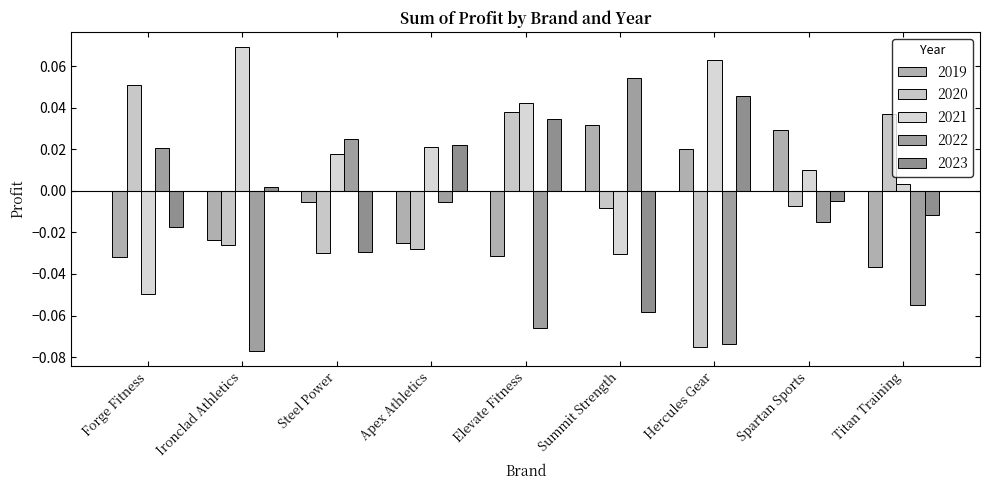

Reading right to left, transcribe all the data shown in this chart.

2019: -0.0	0.0	0.0	0.0	-0.0	-0.0	-0.0	-0.0	-0.0
2020: 0.0	-0.0	-0.1	-0.0	0.0	-0.0	-0.0	-0.0	0.1
2021: 0.0	0.0	0.1	-0.0	0.0	0.0	0.0	0.1	-0.0
2022: -0.1	-0.0	-0.1	0.1	-0.1	-0.0	0.0	-0.1	0.0
2023: -0.0	-0.0	0.0	-0.1	0.0	0.0	-0.0	0.0	-0.0